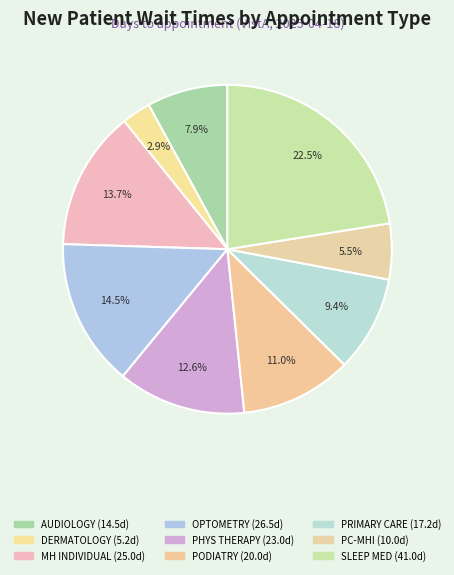

How many slices are in this pie chart?

9